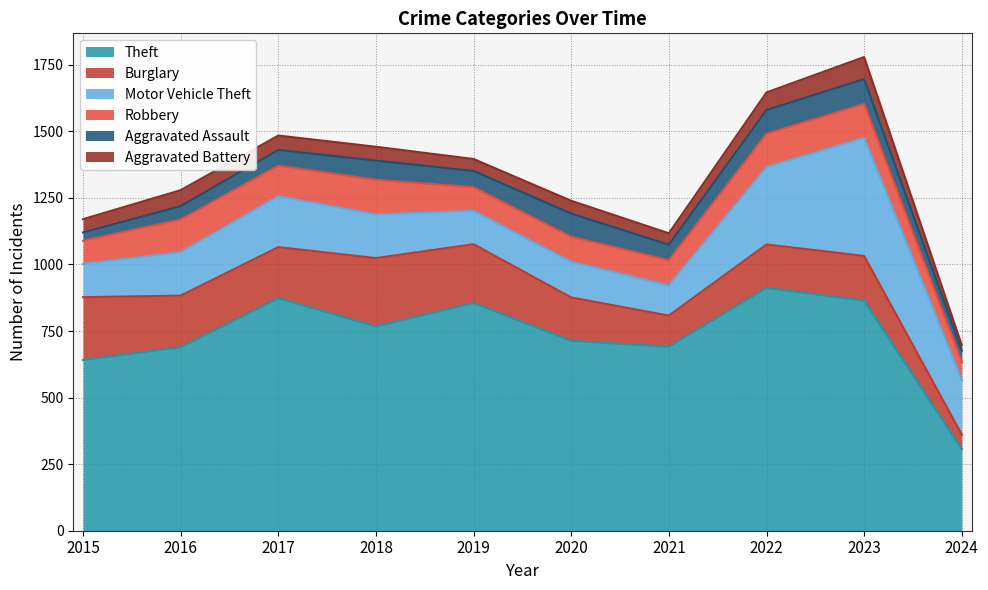

Reading right to left, transcribe all the data shown in this chart.

Theft: 2024=306	2023=864	2022=912	2021=691	2020=713	2019=855	2018=767	2017=873	2016=689	2015=641
Burglary: 2024=55	2023=168	2022=163	2021=117	2020=163	2019=221	2018=257	2017=192	2016=194	2015=236
Motor Vehicle Theft: 2024=205	2023=443	2022=291	2021=113	2020=134	2019=125	2018=164	2017=191	2016=163	2015=125
Robbery: 2024=67	2023=128	2022=125	2021=95	2020=94	2019=89	2018=130	2017=115	2016=123	2015=87
Aggravated Assault: 2024=43	2023=93	2022=89	2021=58	2020=87	2019=61	2018=72	2017=59	2016=50	2015=31
Aggravated Battery: 2024=21	2023=83	2022=66	2021=43	2020=48	2019=45	2018=52	2017=54	2016=60	2015=50